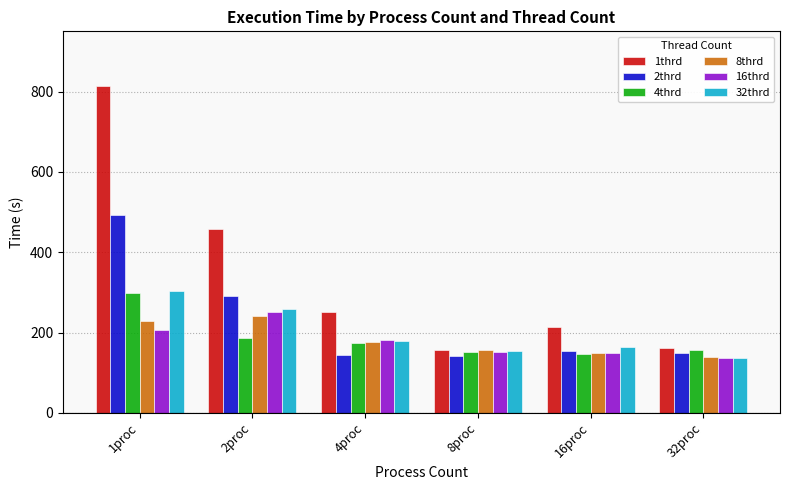

What is the value of the 32thrd bar at the 3rd from the left?

179.7